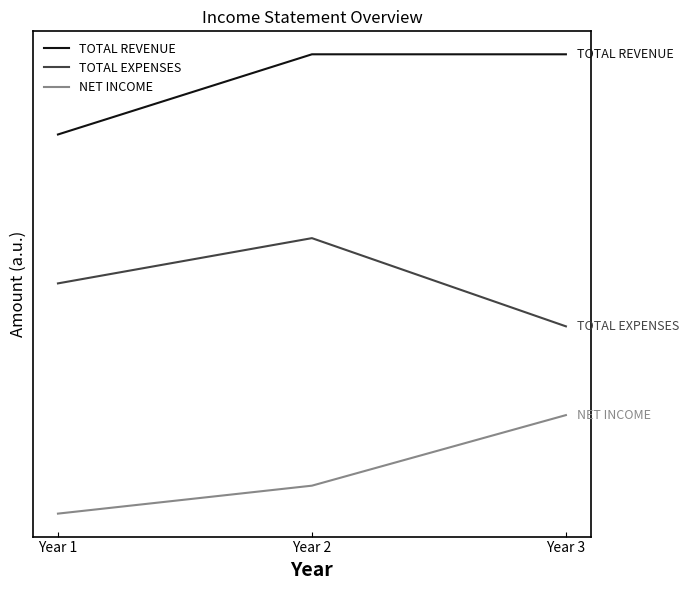

What are all the series names shown in the legend?

TOTAL REVENUE, TOTAL EXPENSES, NET INCOME